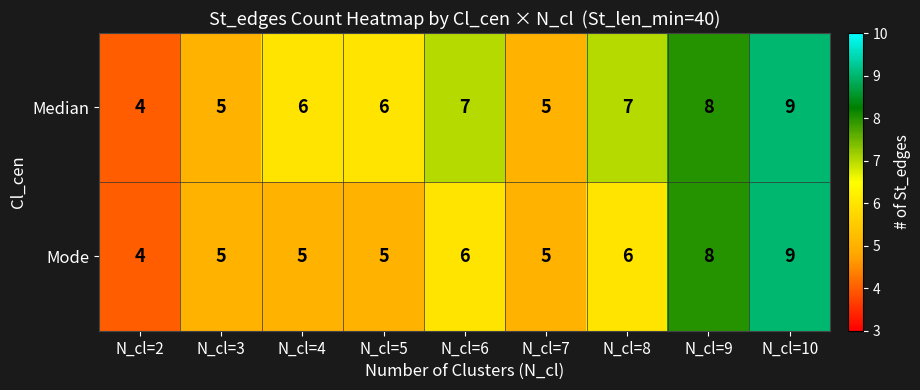

What is the difference between the maximum and minimum values in the Median series?

5